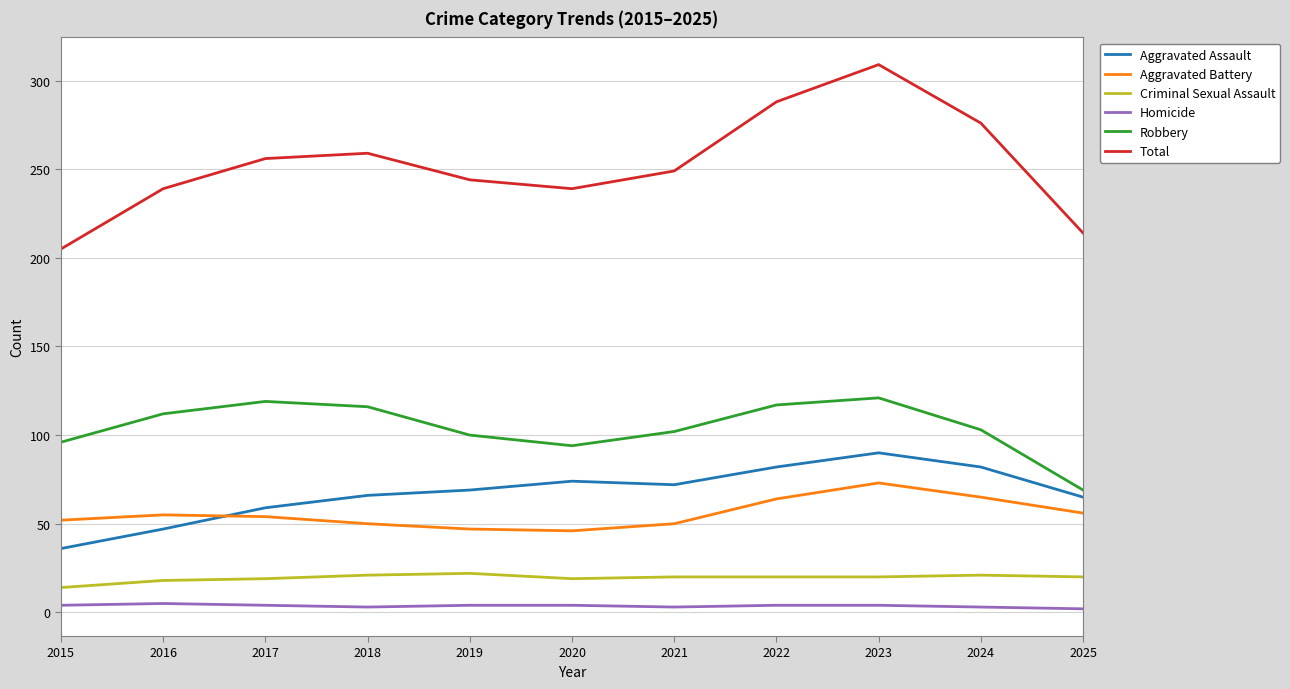

At which label does Aggravated Assault reach its minimum?

2015